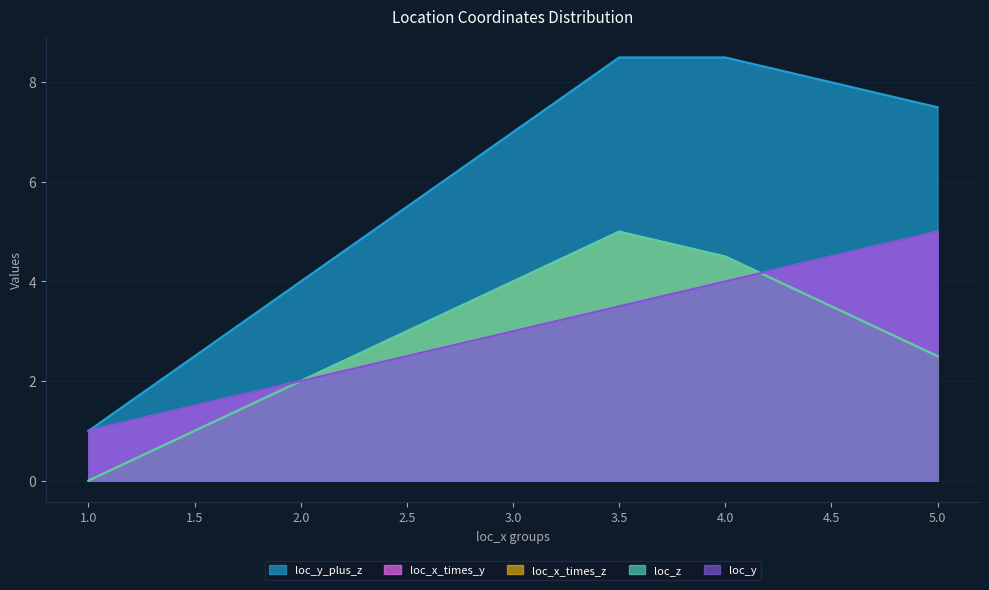

How many values in the loc_y_plus_z series are below 7?

4